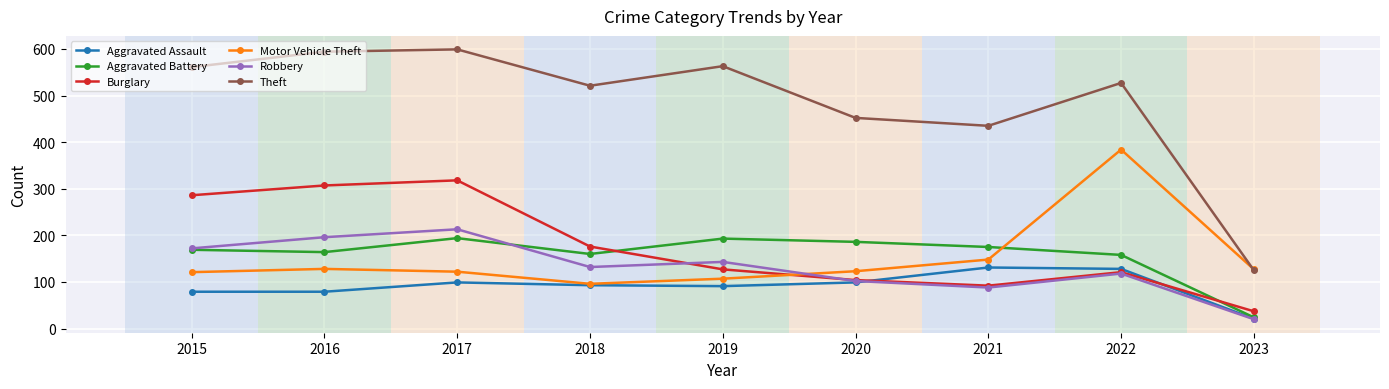

What is the difference between the highest and lowest values at 2020?

353